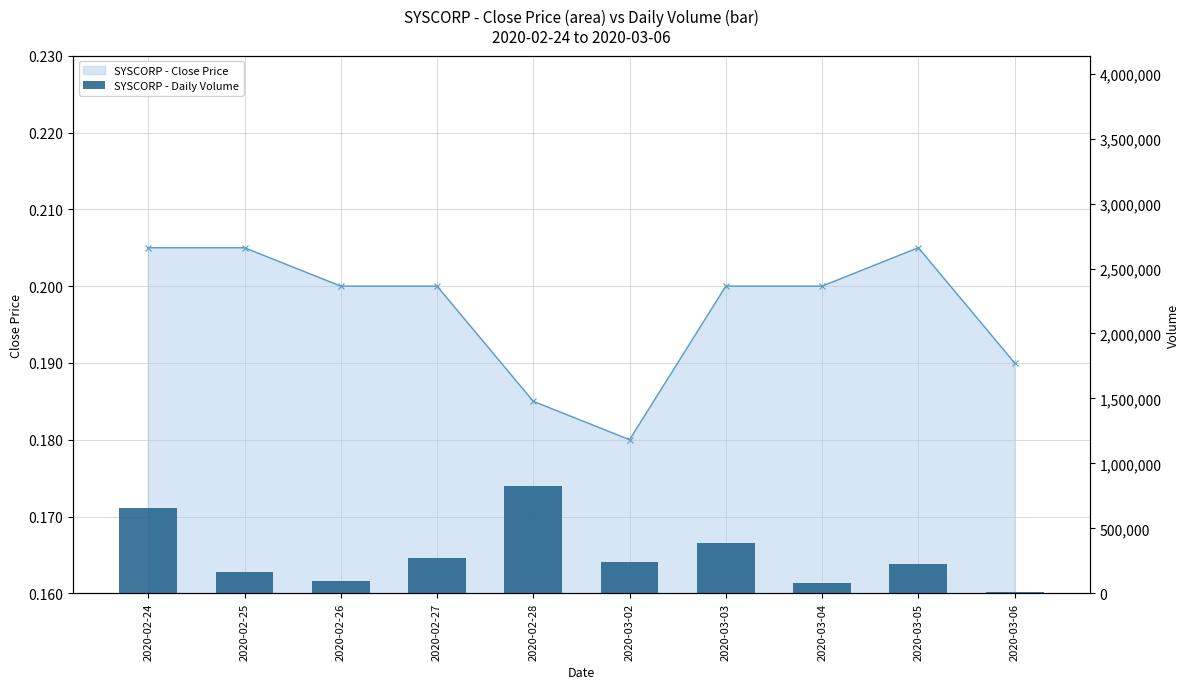

What is the label of the 7th bar from the left?

2020-03-03